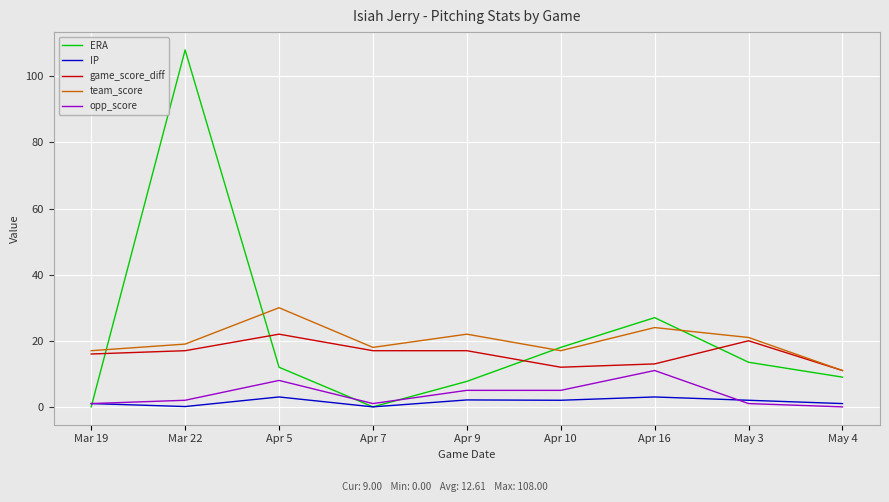

What is the difference between the second highest and second lowest values in the opp_score series?

7.0